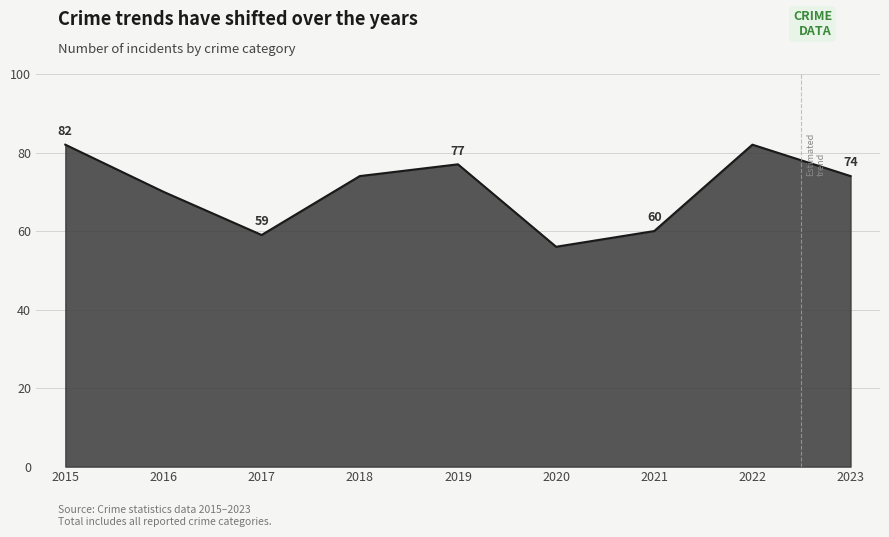

Where is the data nearest to the value 69?

2016